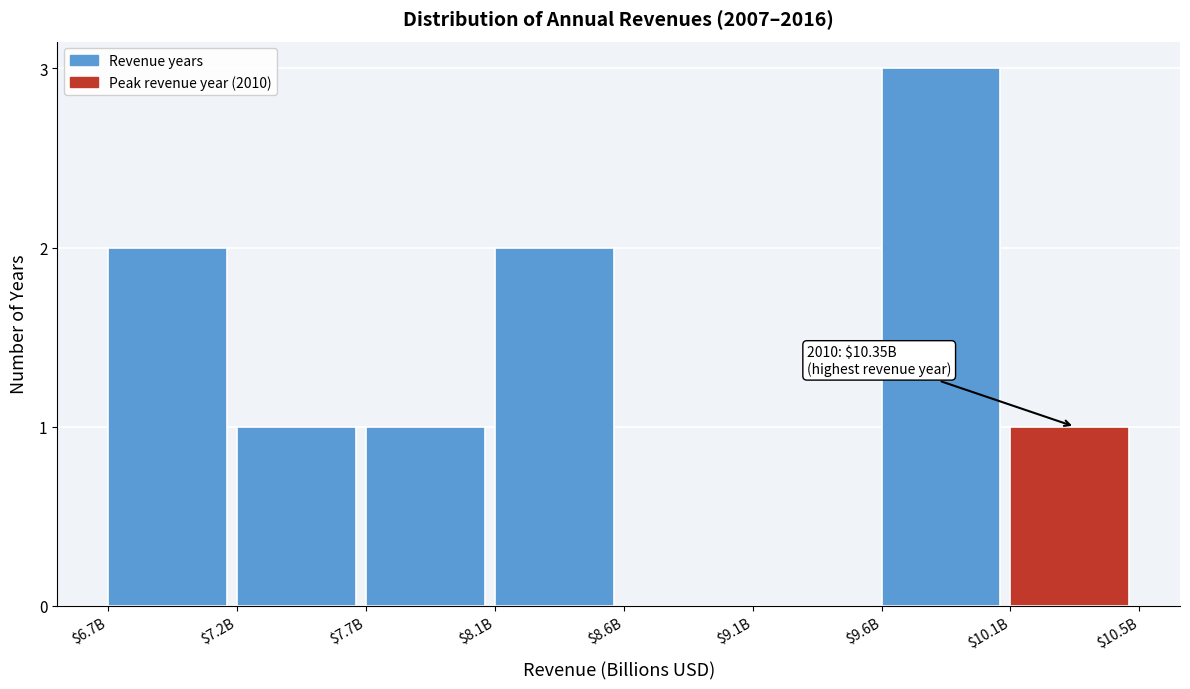

What is the greatest value displayed?

3